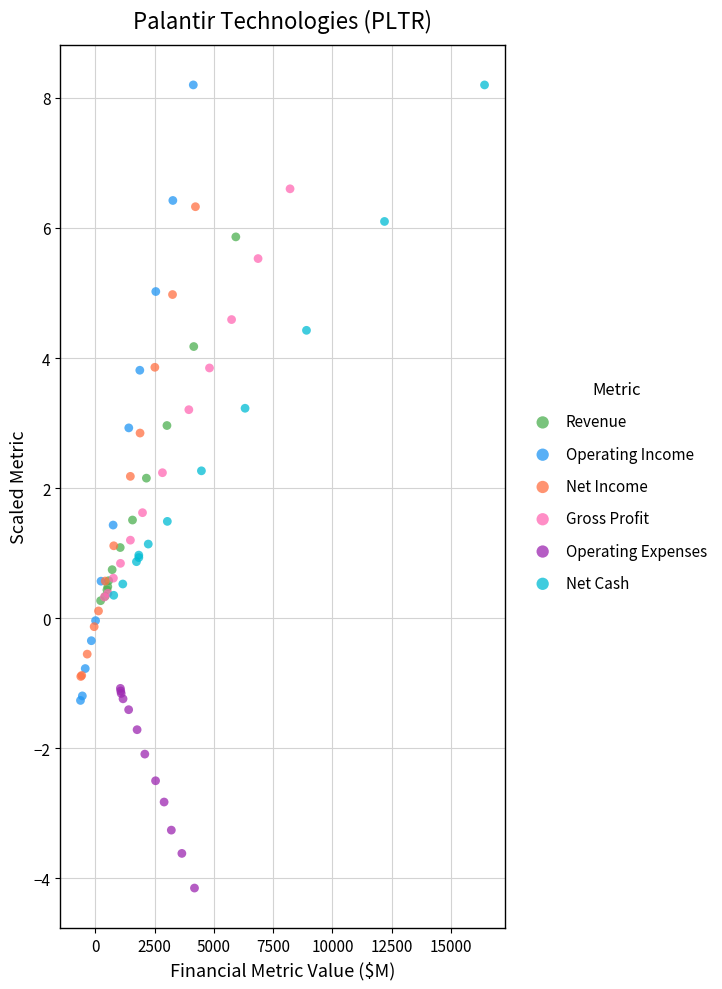

Which series contains the lowest Y value?

Operating Expenses